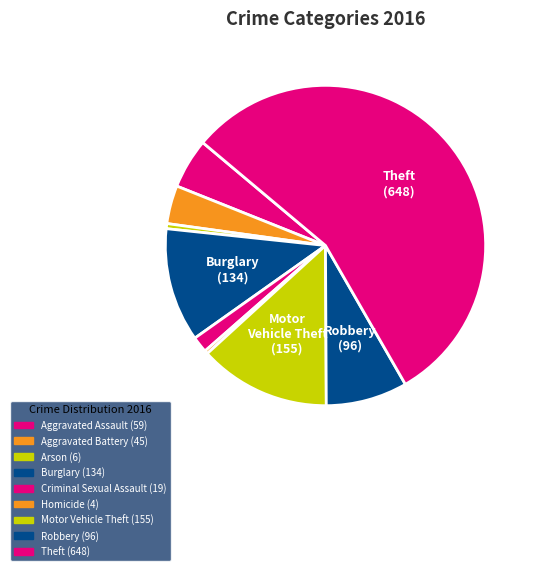

To the nearest percent, what portion does Burglary represent?

11%